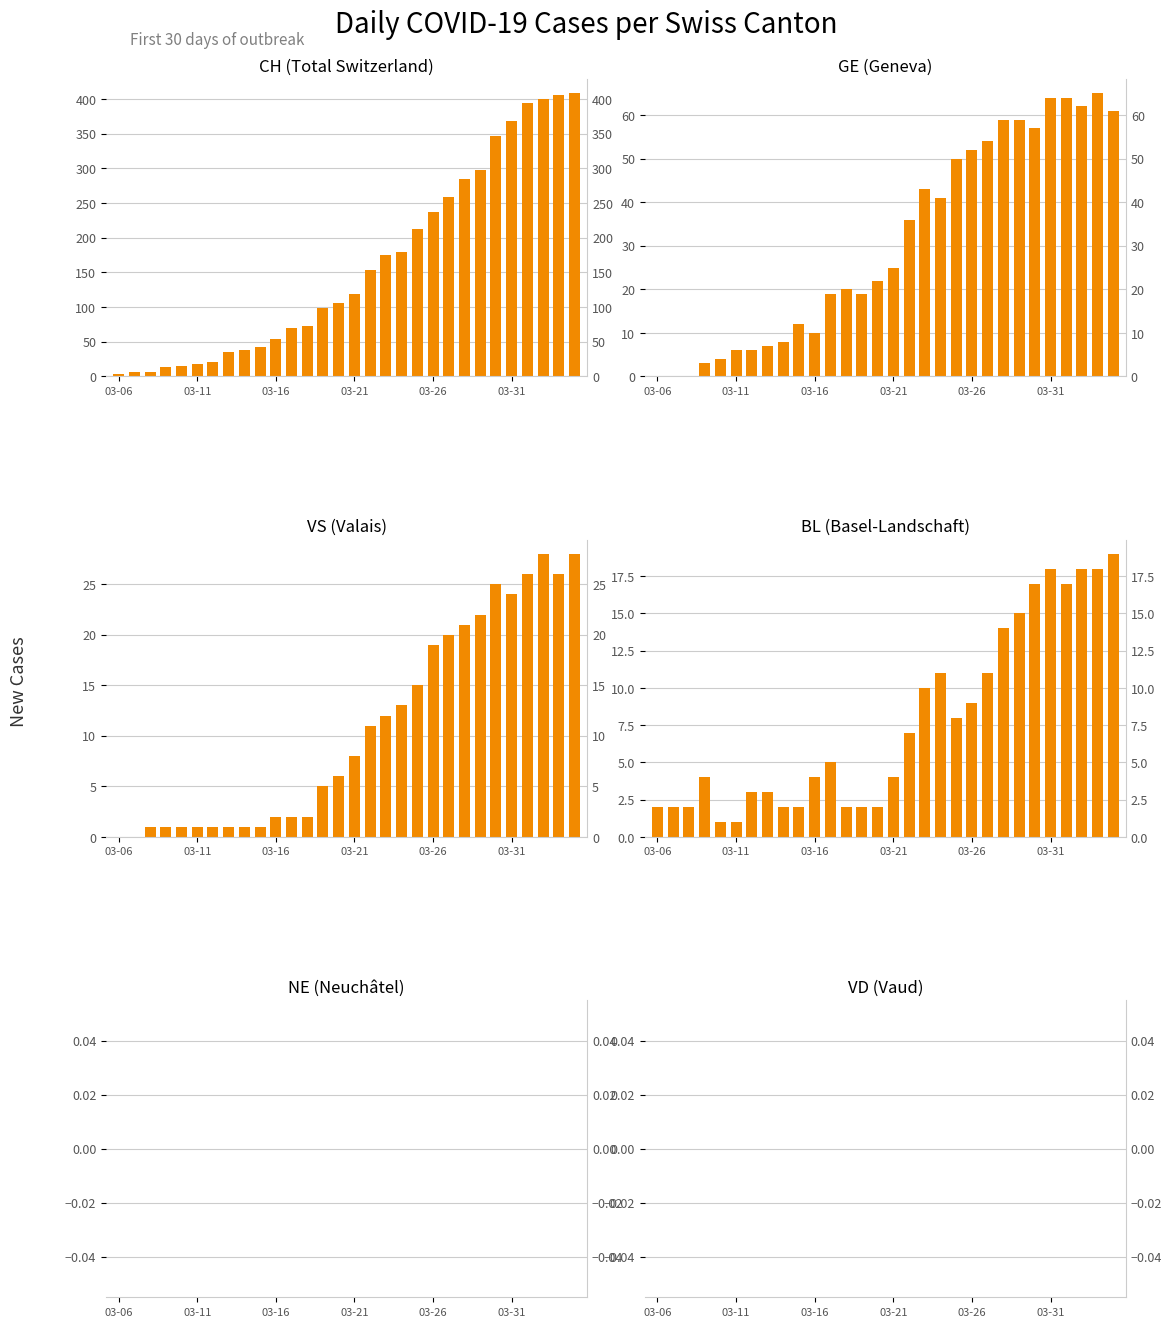

Rank the series by their maximum value, from lowest to highest.

NE, VD, BL, VS, GE, CH